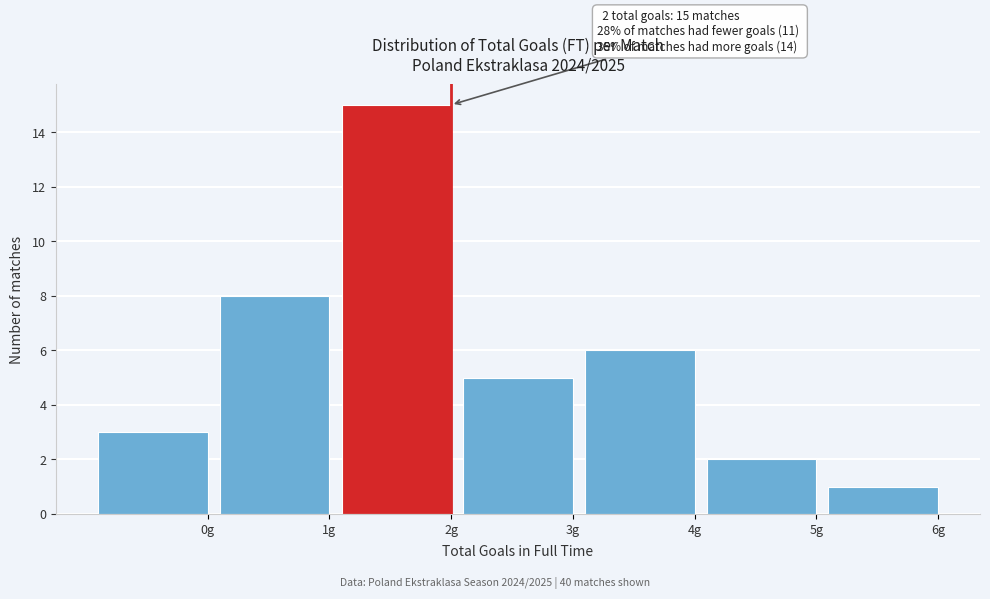

Reading right to left, what are all the values shown in this chart?

6g=1	5g=2	4g=6	3g=5	2g=15	1g=8	0g=3